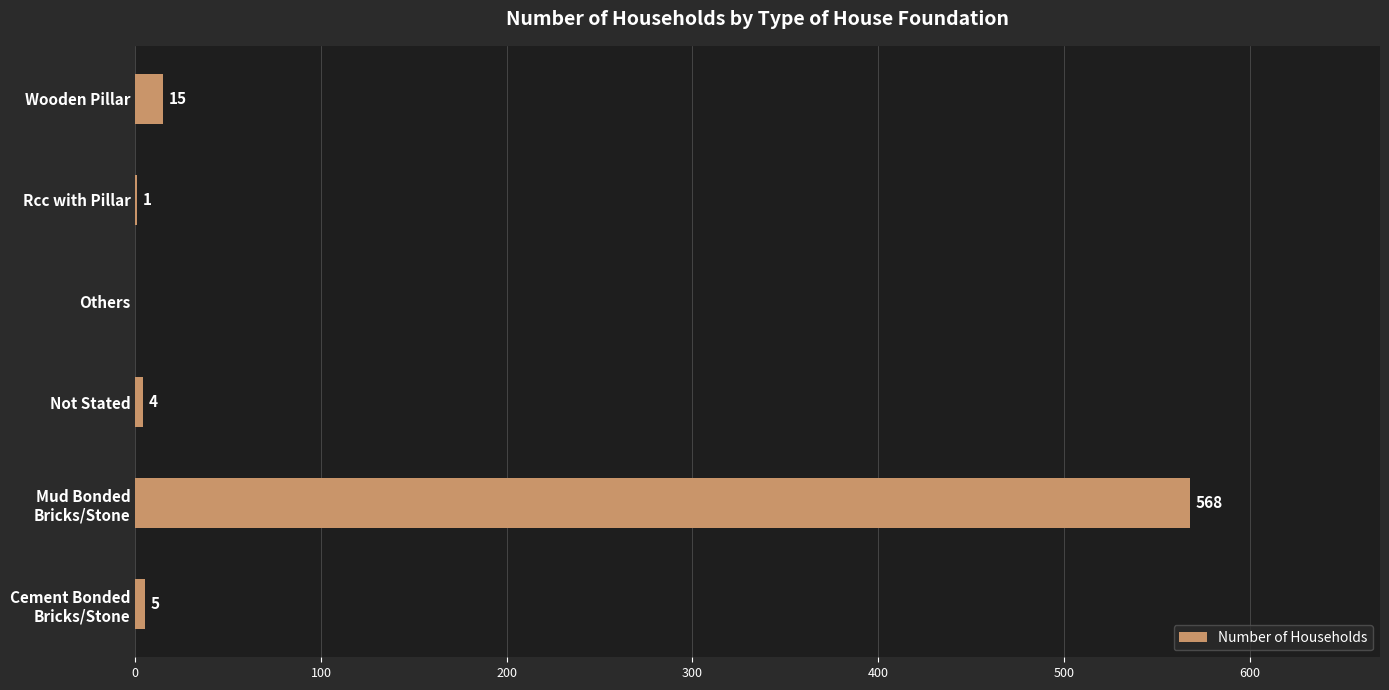

What is the sum of all values?

593